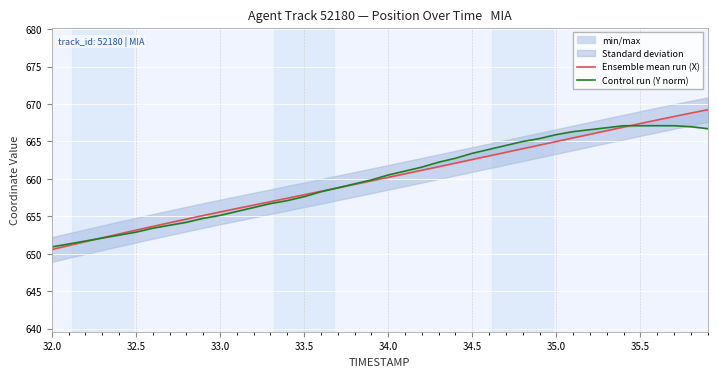

Is the value of Control run (Y norm) at 25 greater than the value of Ensemble mean run (X) at 28?

No